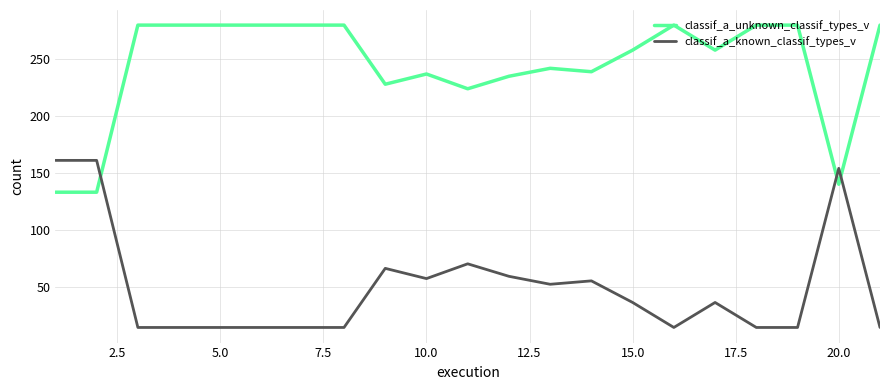

Reading left to right, transcribe all the data shown in this chart.

classif_a_unknown_classif_types_v: 133	133	280	280	280	280	280	280	228	237	224	235	242	239	258	280	258	280	280	140	280
classif_a_known_classif_types_v: 161	161	14	14	14	14	14	14	66	57	70	59	52	55	36	14	36	14	14	154	14